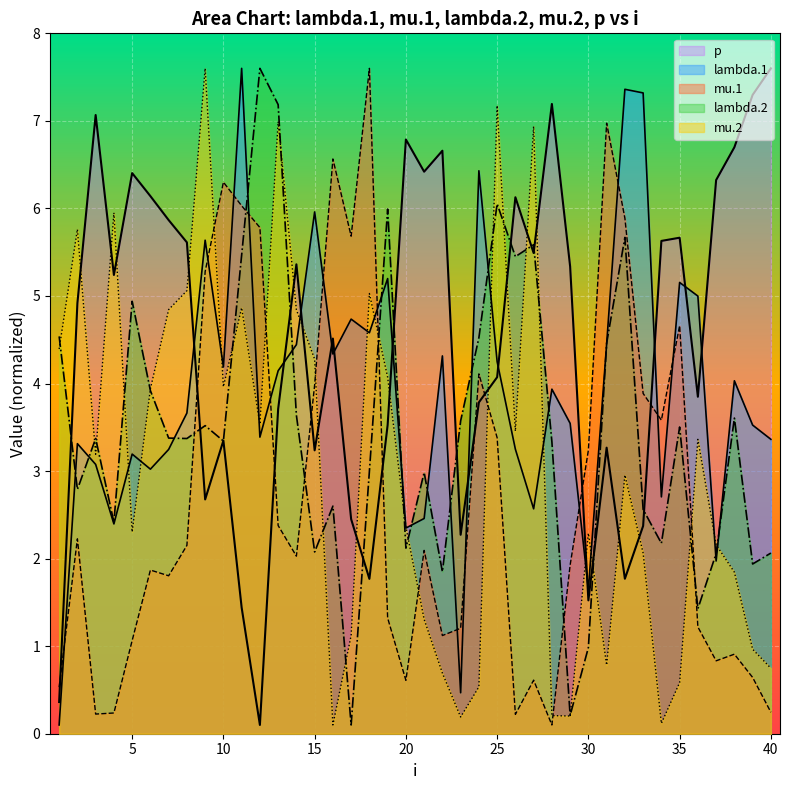

At 18, list the series in order from largest to smallest.

mu.1, mu.2, lambda.1, lambda.2, p